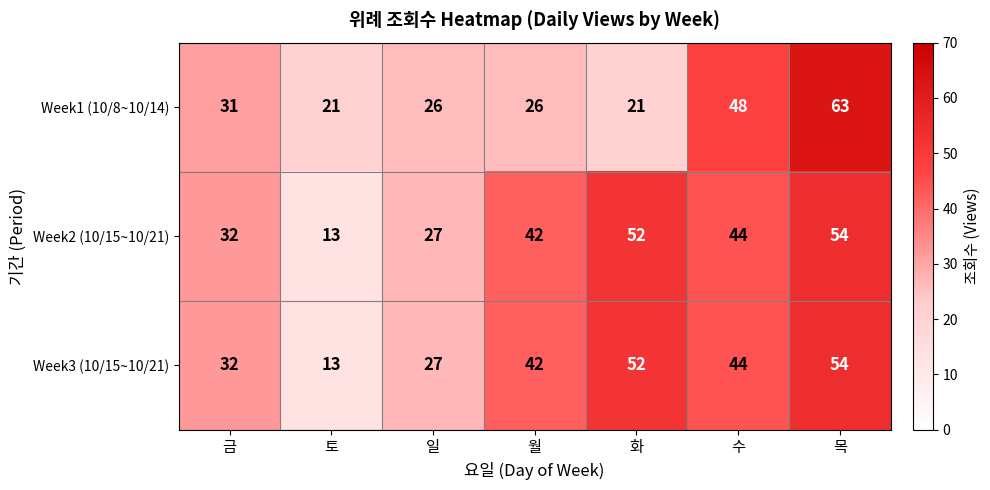

True or false: Week3 (10/15~10/21) has a value of 52 at 화.

True